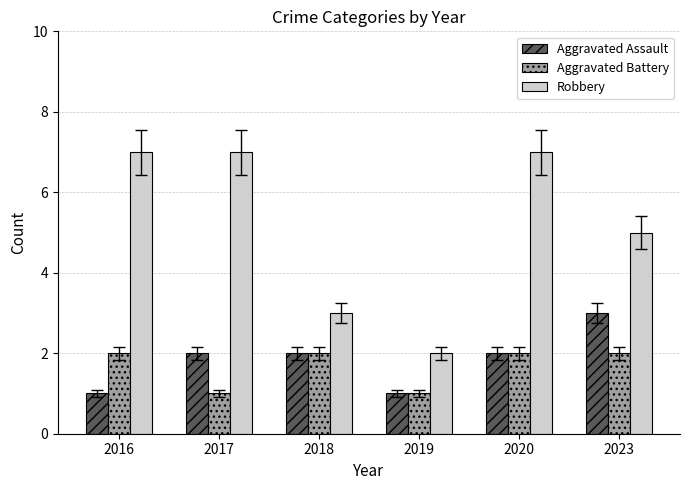

What is the spread (max minus min) of values at 2018?

1